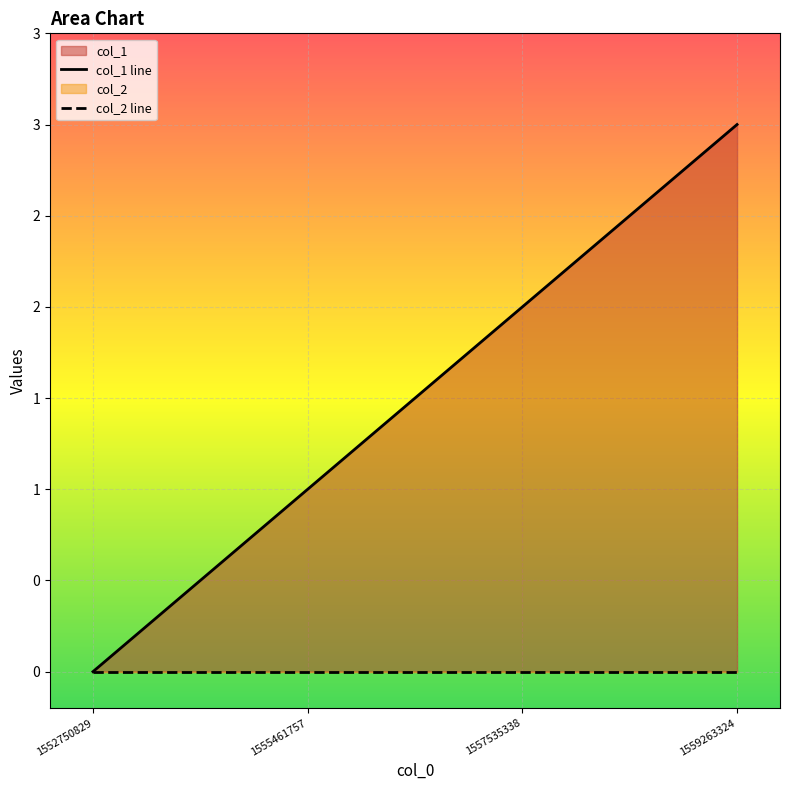

At which category is the sum across all series the highest?

1559263324